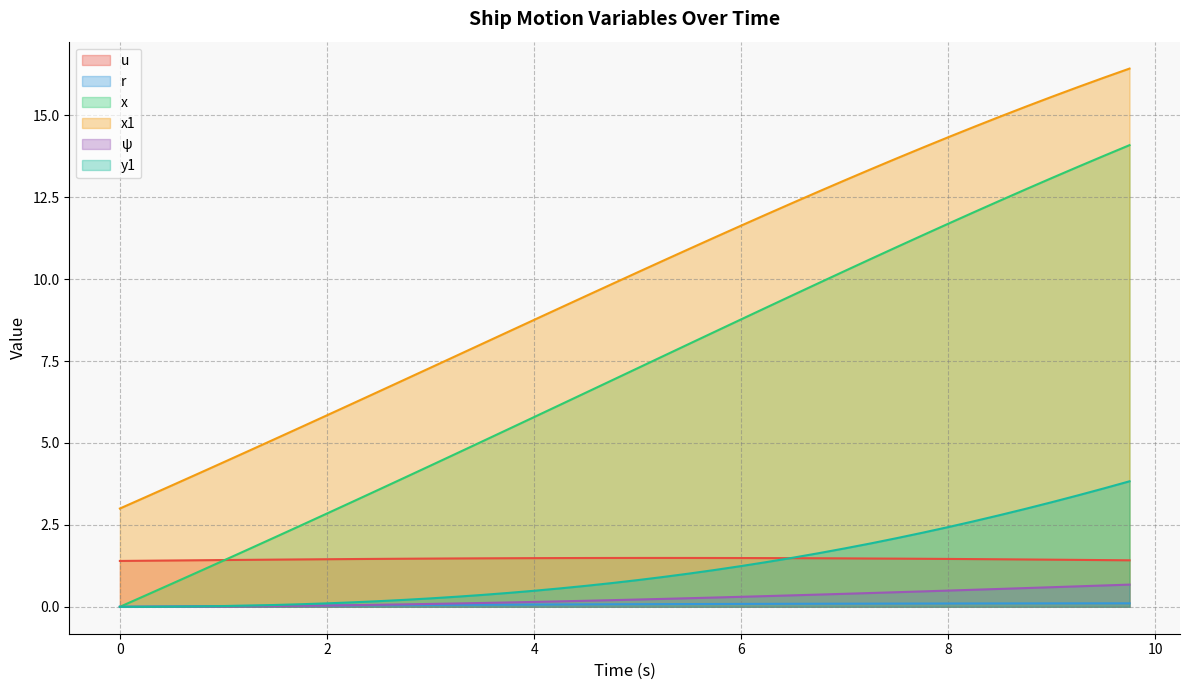

True or false: psi has a value of 0.0 at 0.75.

True